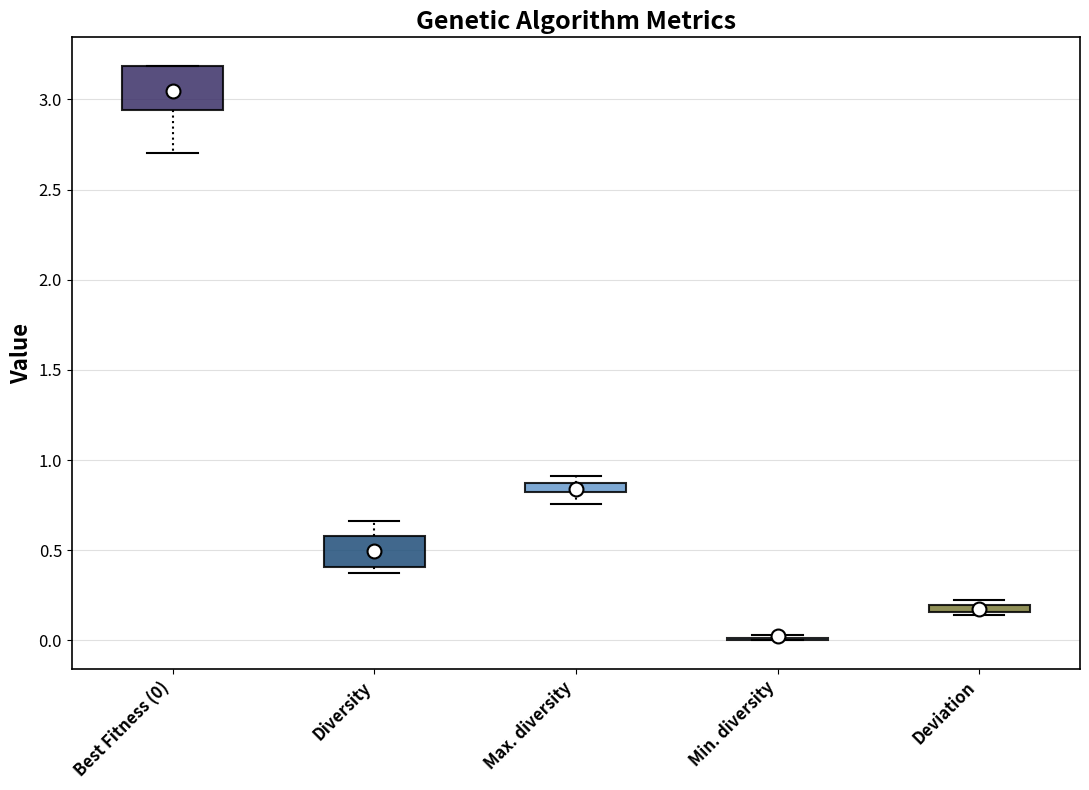

Where is the lower edge of the box for Best Fitness (0) on the y-axis? The values are not printed on the chart, so give them approximately, as read against the axis.

2.95